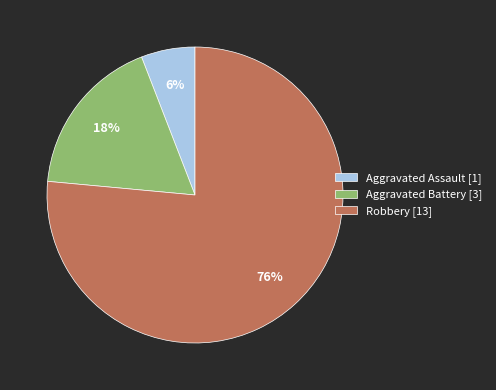

What is the majority slice?

Robbery